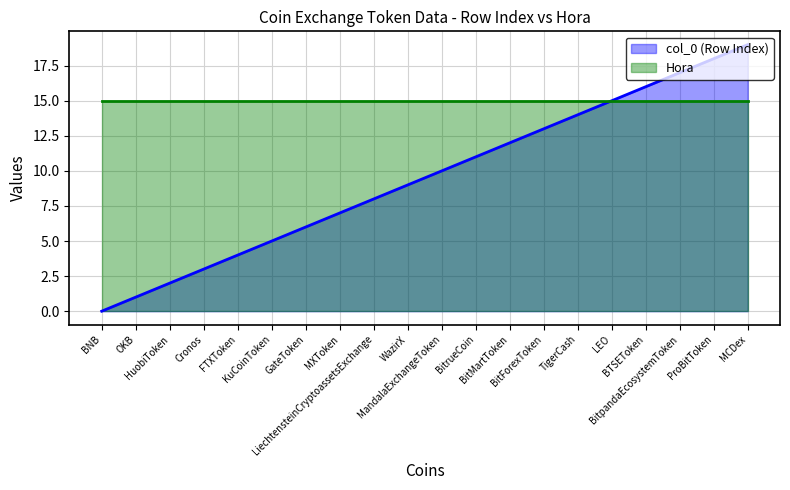

What is the value of the col_0 (Row Index) point at the 4th from the left?

3